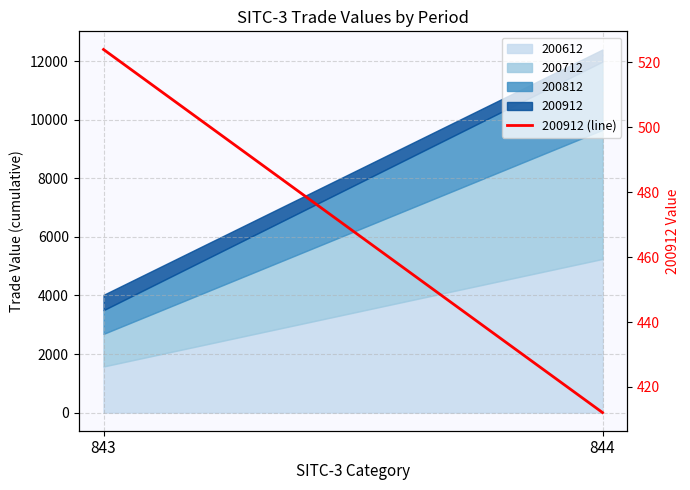

The chart shows a value of 412.1 at 844. True or false?

True